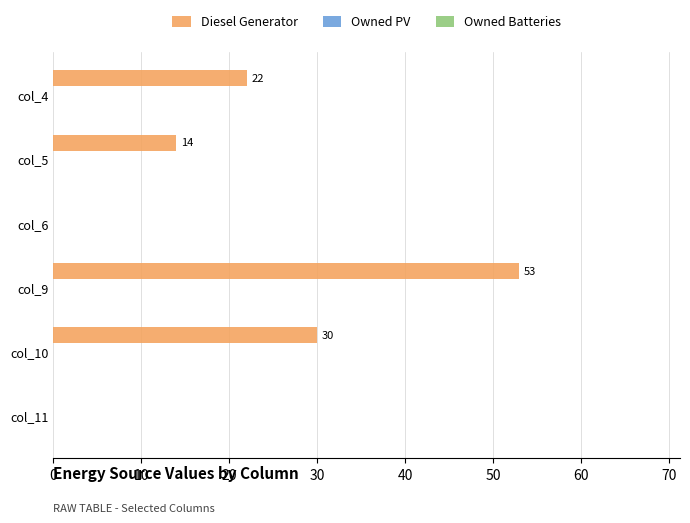

What is the ratio of the value at col_5 to the value at col_9?

0.3